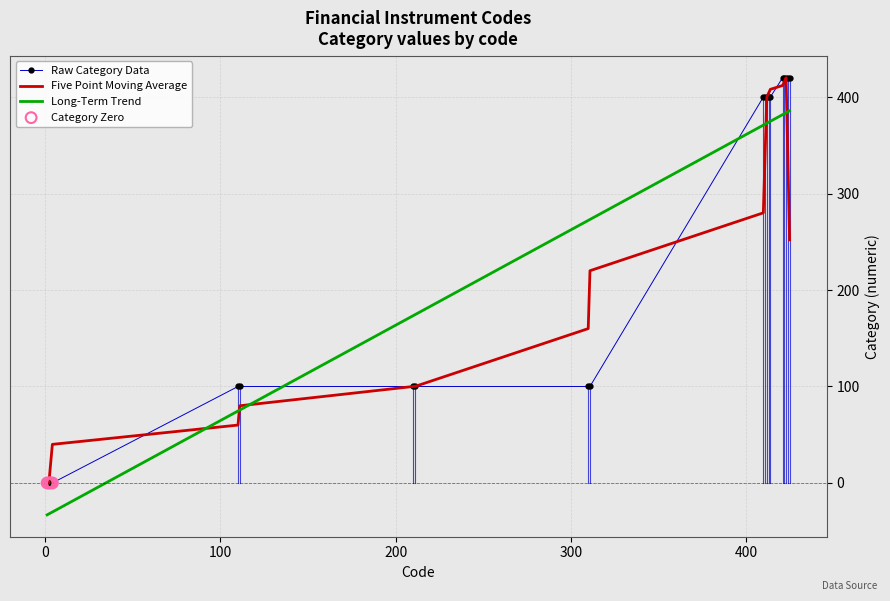

True or false: Long-Term Trend and Raw Category Data cross at least once.

True